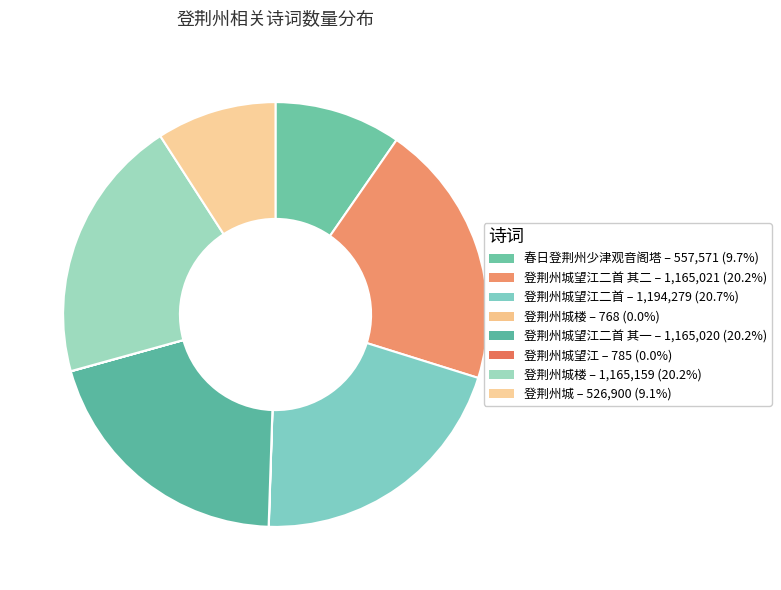

Does any single category account for the majority?

No